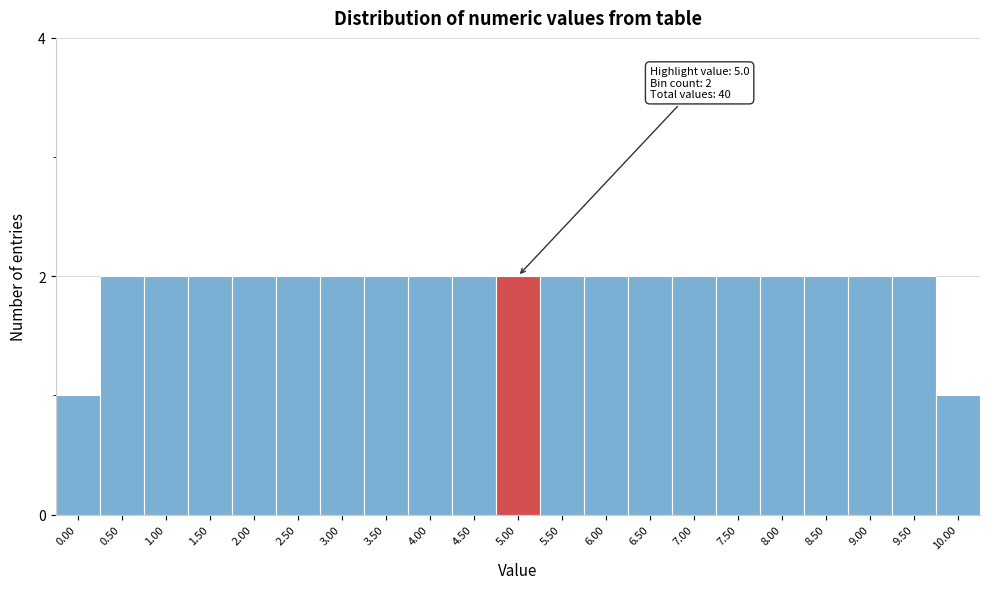

Reading left to right, list all the values displayed in this chart.

0.00=1	0.50=2	1.00=2	1.50=2	2.00=2	2.50=2	3.00=2	3.50=2	4.00=2	4.50=2	5.00=2	5.50=2	6.00=2	6.50=2	7.00=2	7.50=2	8.00=2	8.50=2	9.00=2	9.50=2	10.00=1